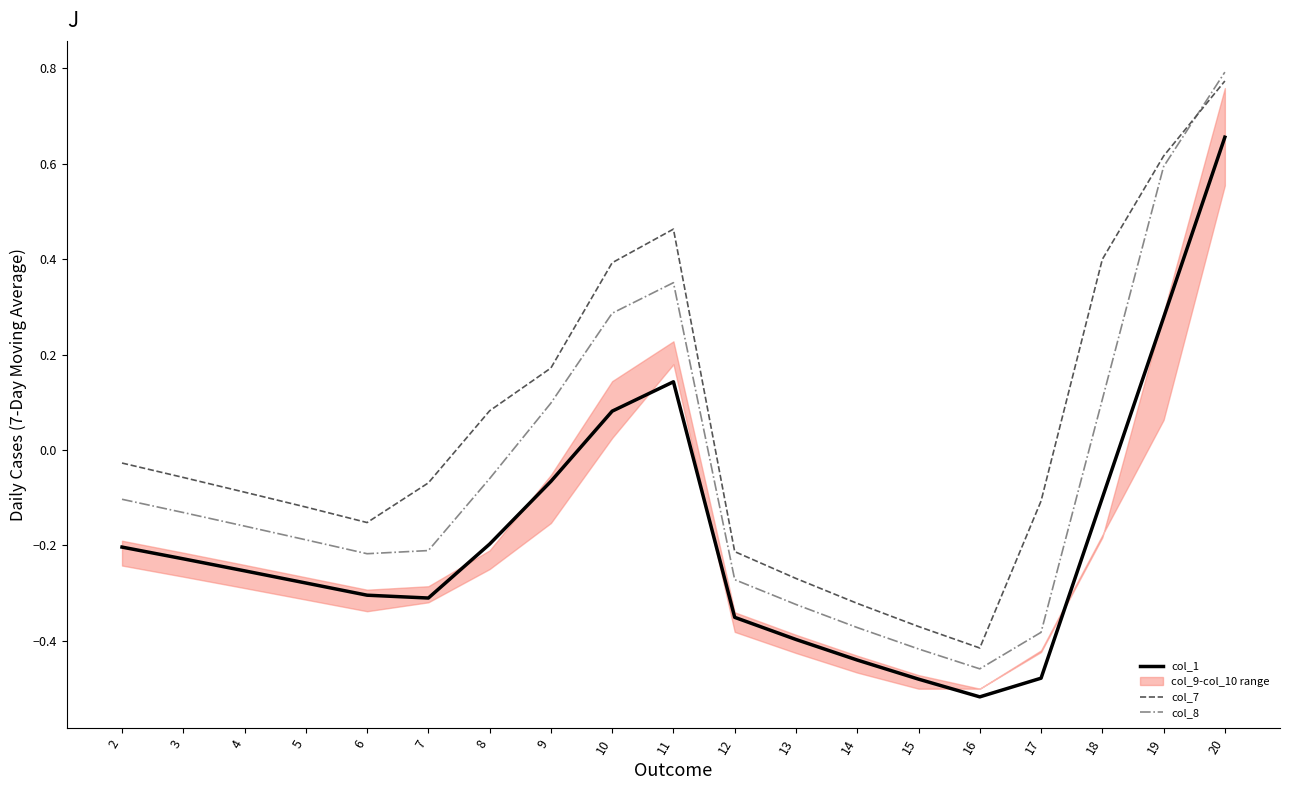

At which category does the chart reach its minimum across all series?

16